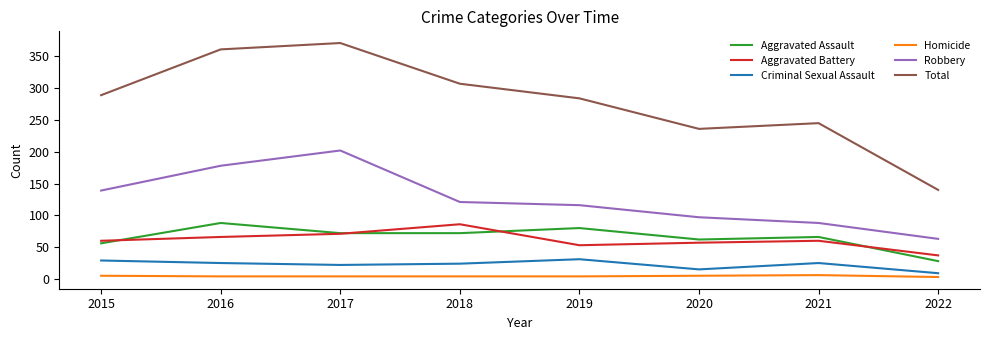

Where is Total nearest to the value 255?

2021